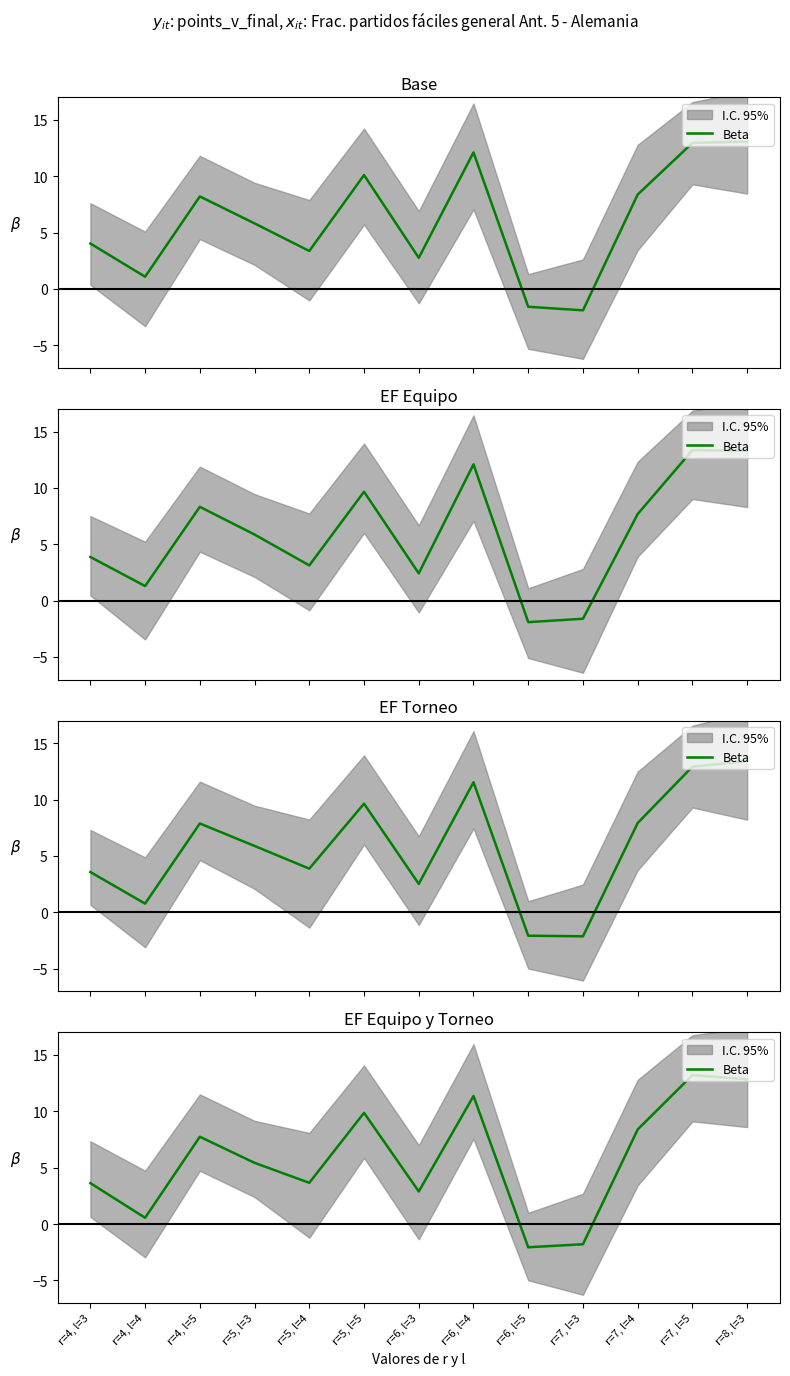

What is the difference between the values at r=5, l=5 and r=6, l=4?

1.5